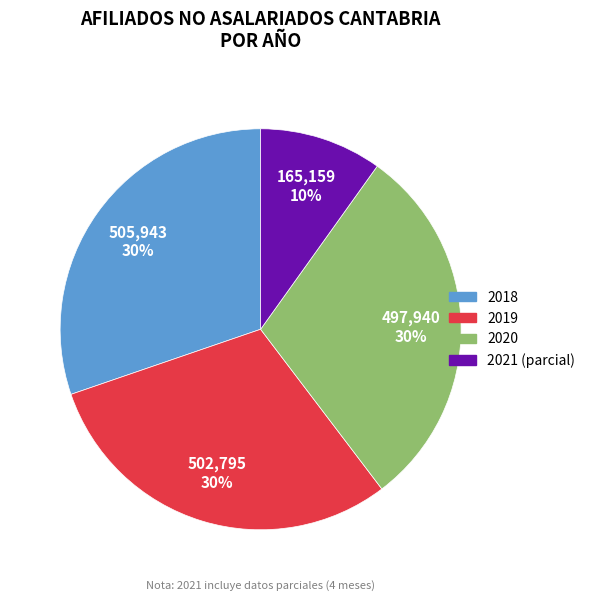

Is there a majority slice in this chart?

No